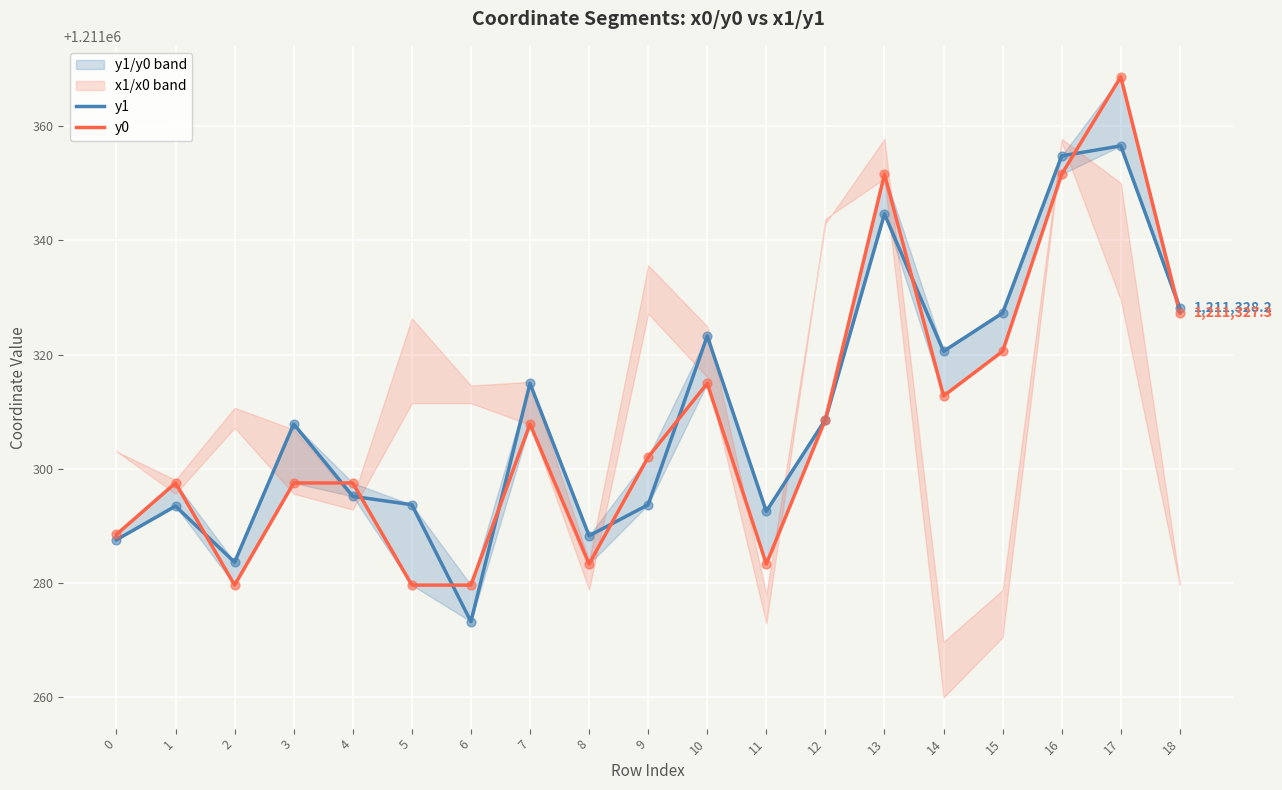

Which series has the widest spread of Y values?

y0